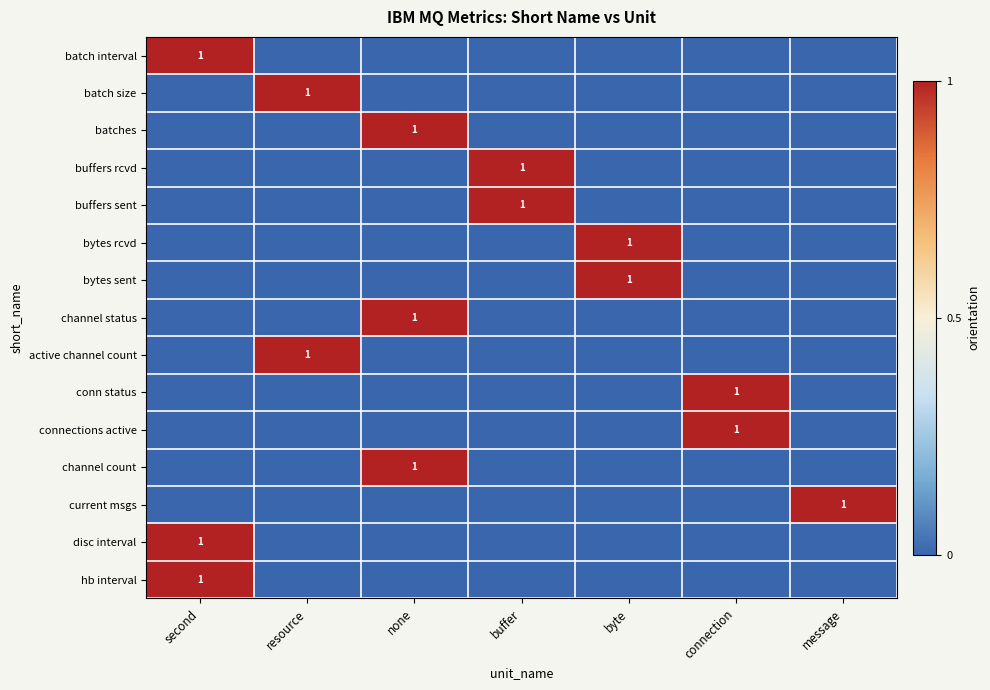

At how many categories does at least one series exceed 0?

7